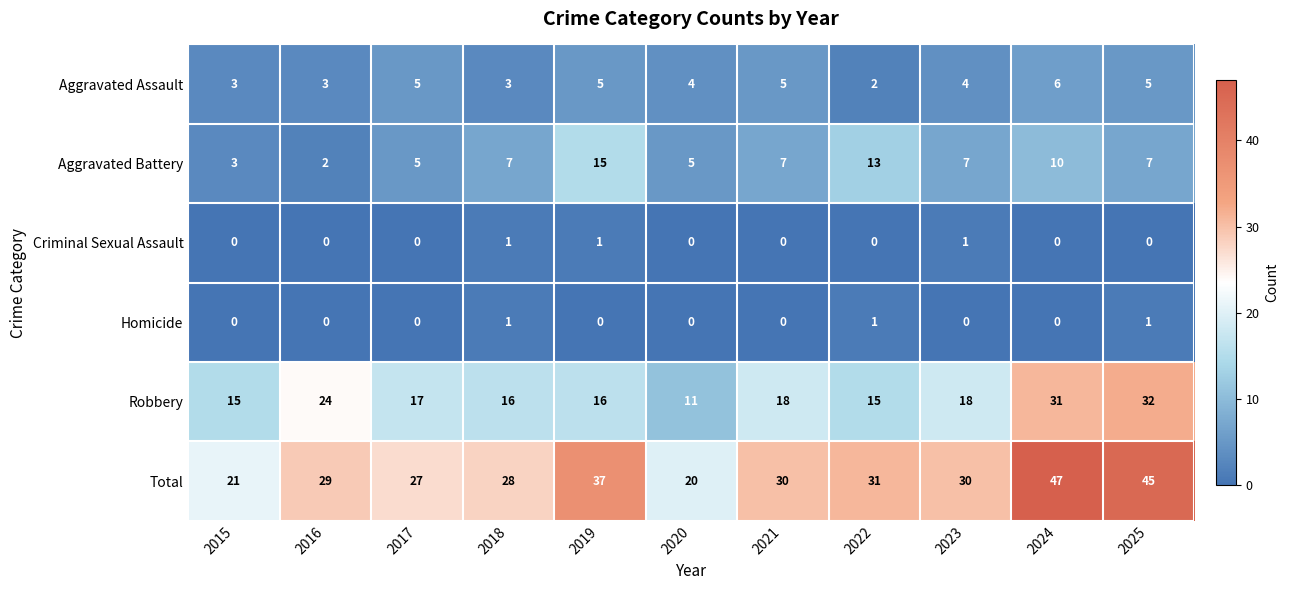

At which label does Aggravated Battery reach its peak?

2019